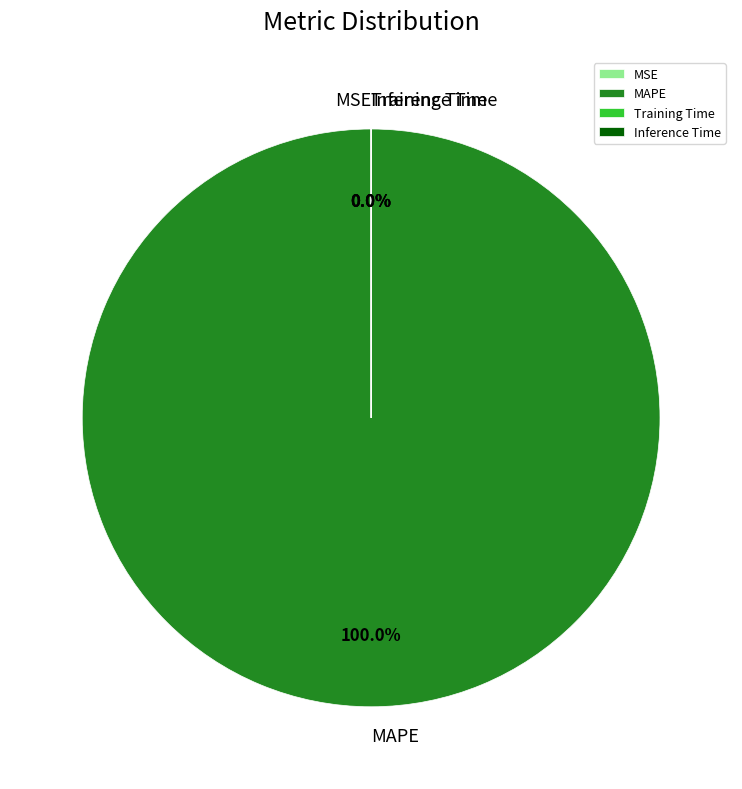

How many slices are in this pie chart?

4